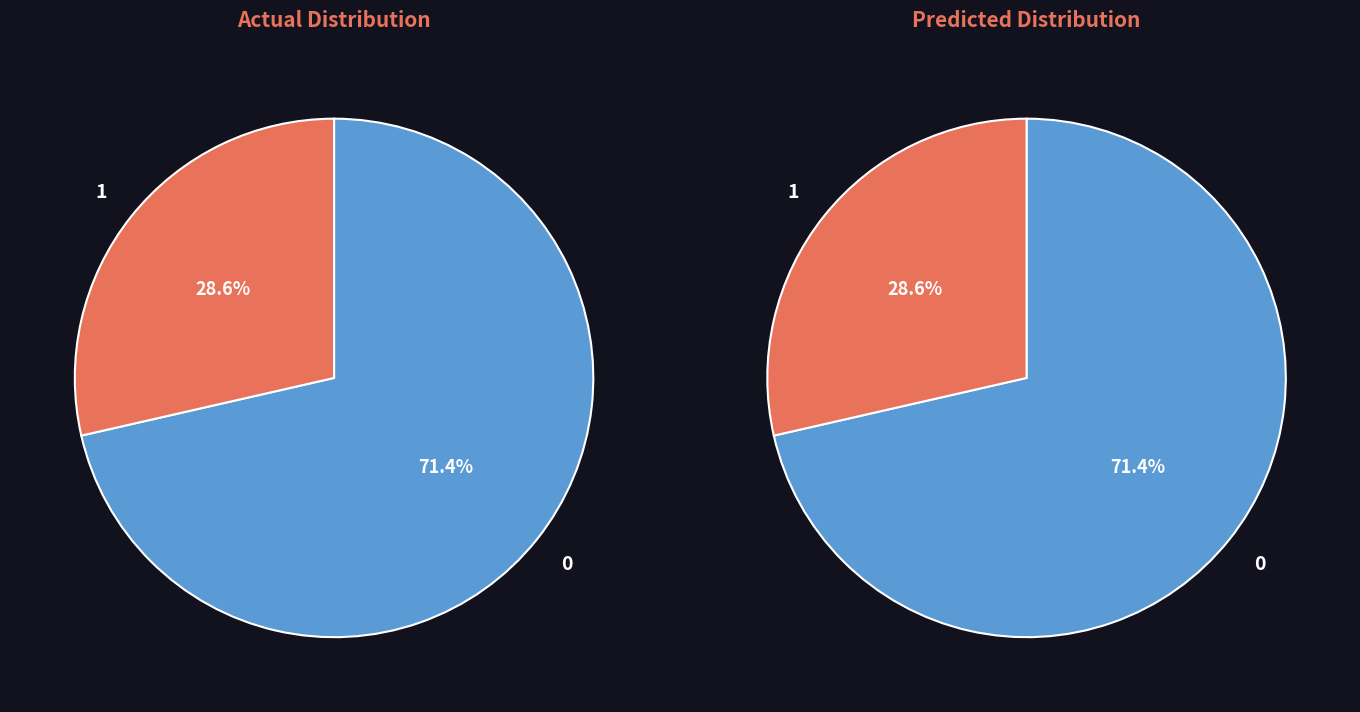

True or false: Truck 1 accounts for 29% of the total.

True